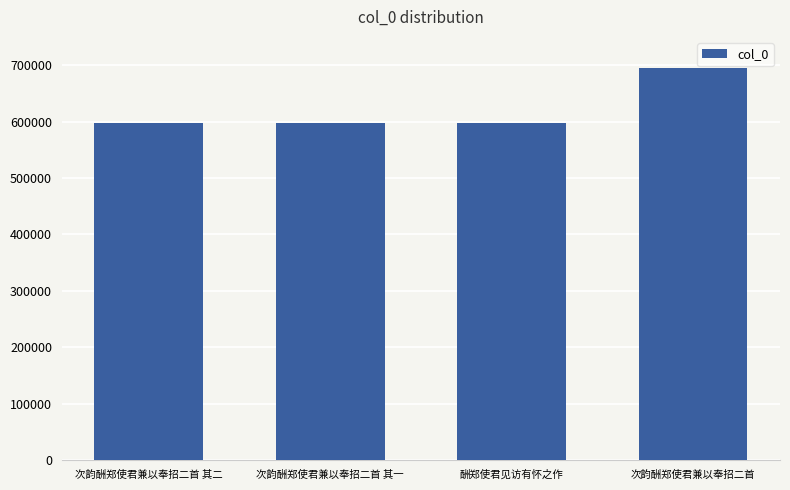

What value does the data have at 次韵酬郑使君兼以奉招二首 其二?

597837